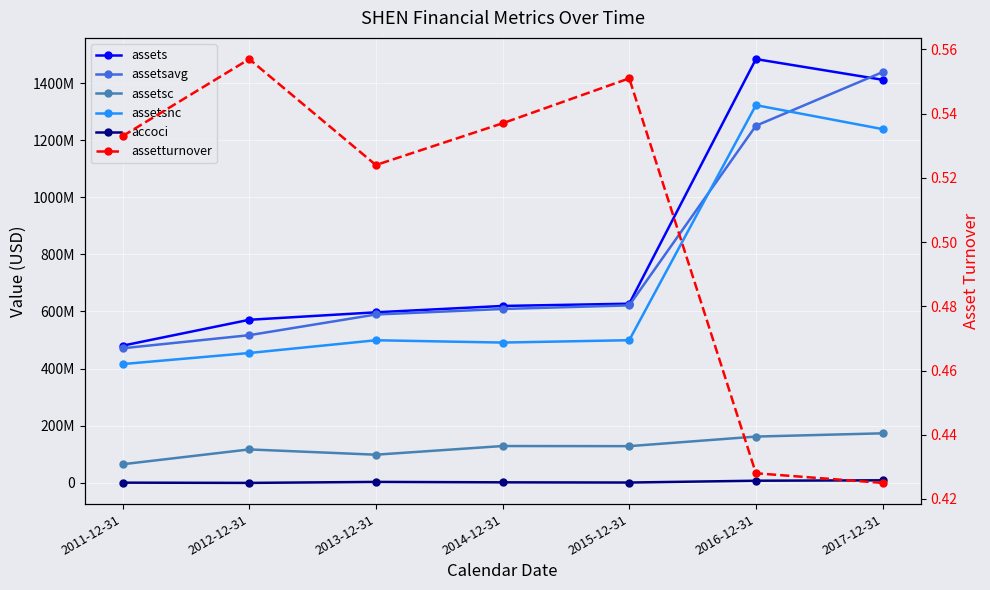

List the series in order of their peak value, lowest first.

assetturnover, accoci, assetsc, assetsnc, assetsavg, assets